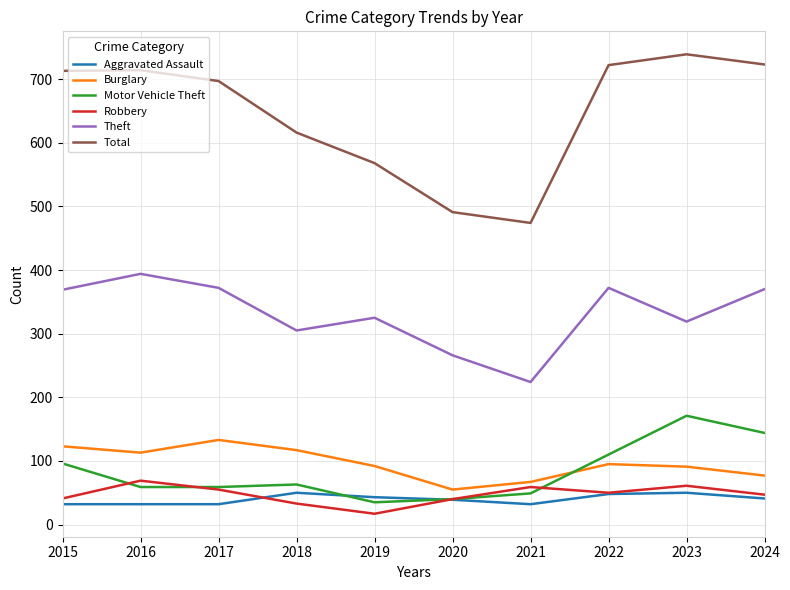

Where does the Robbery series first go above 50?

2016